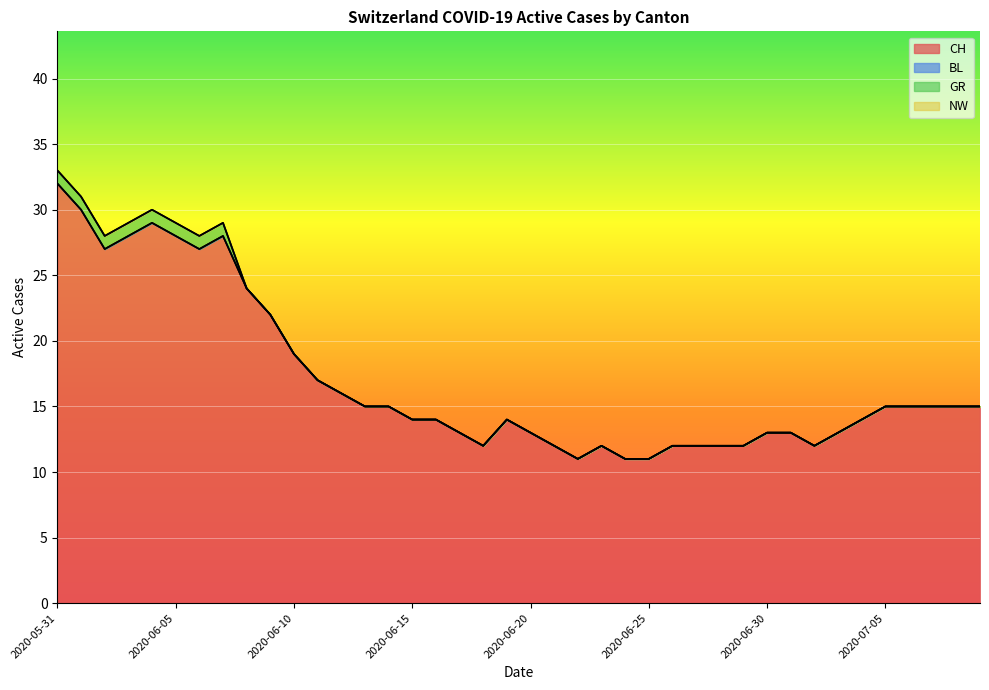

What is the spread (max minus min) of values at 2020-06-28?

12